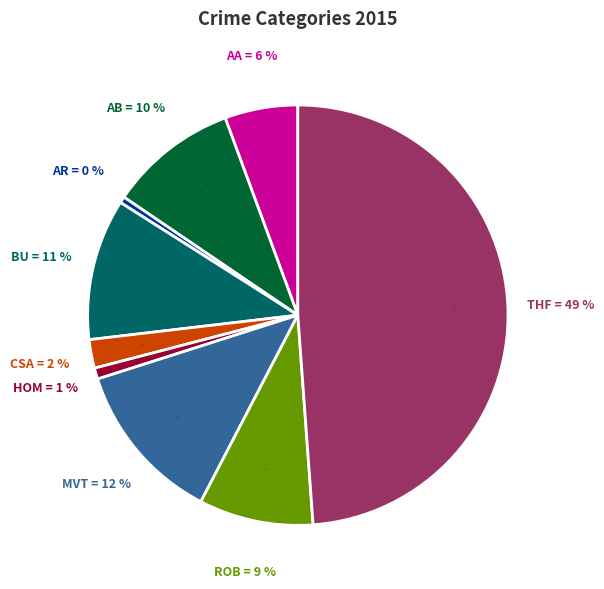

What is the ratio of the value at Criminal Sexual Assault to the value at Aggravated Assault?

0.4